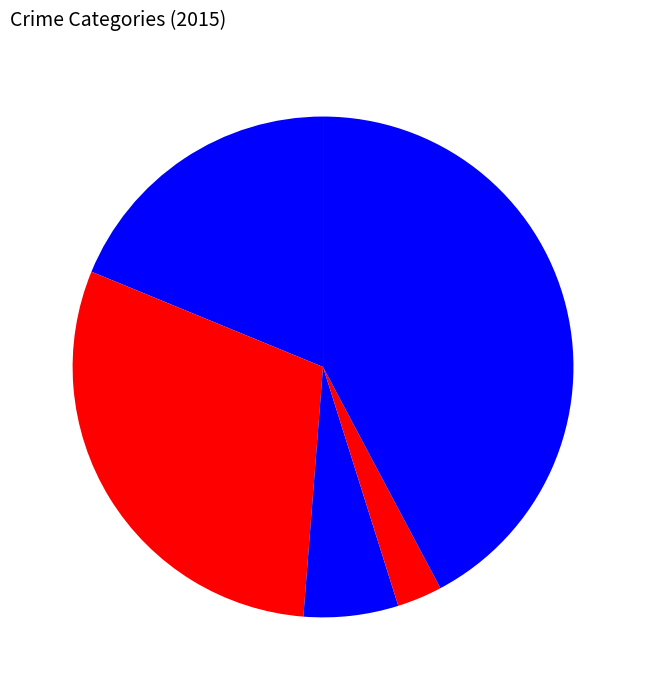

What is the largest slice in the pie chart?

Robbery